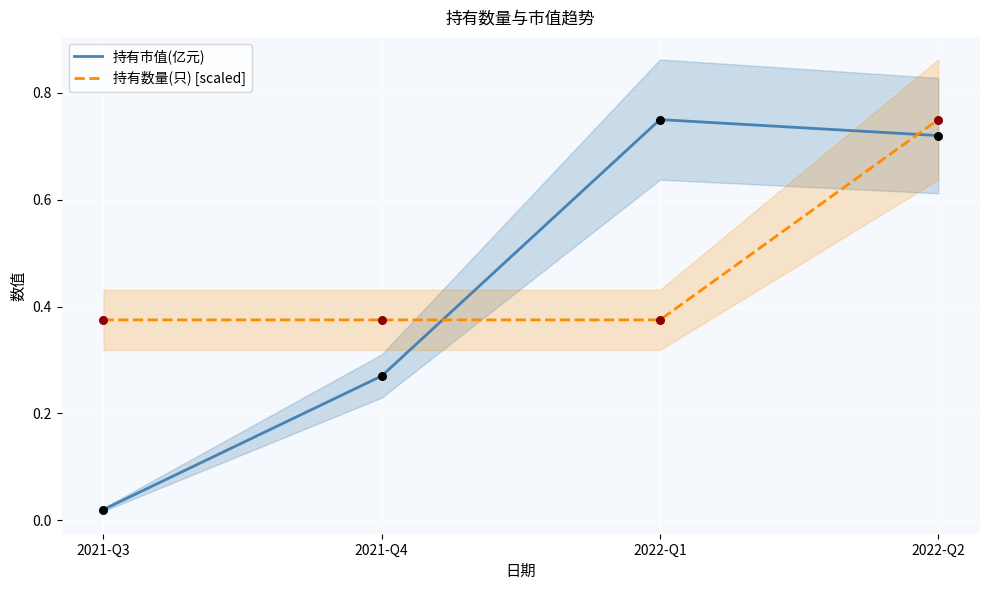

What are all the series names shown in the legend?

持有市值(亿元), 持有数量(只) [scaled]